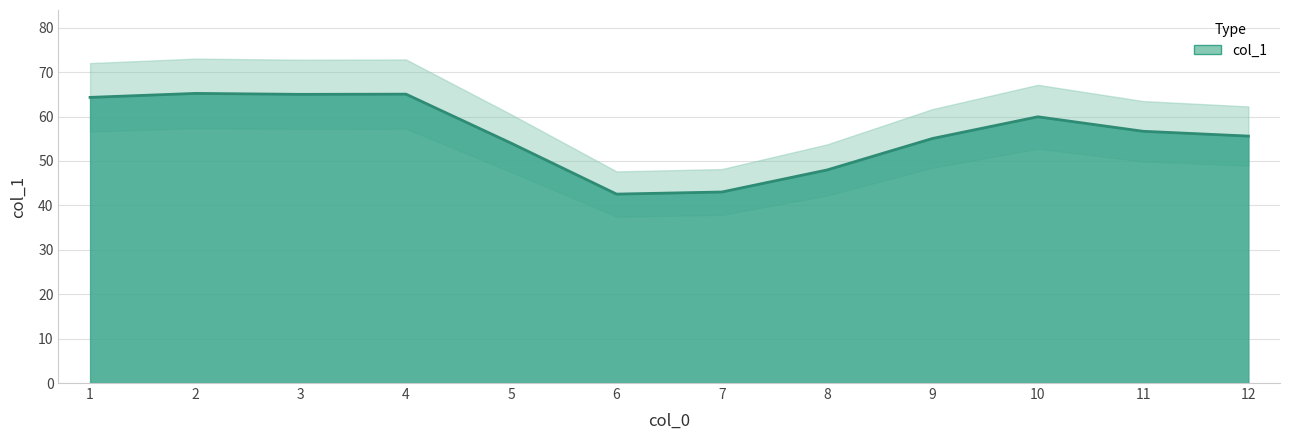

What is the value of the 7th point from the left?

43.0